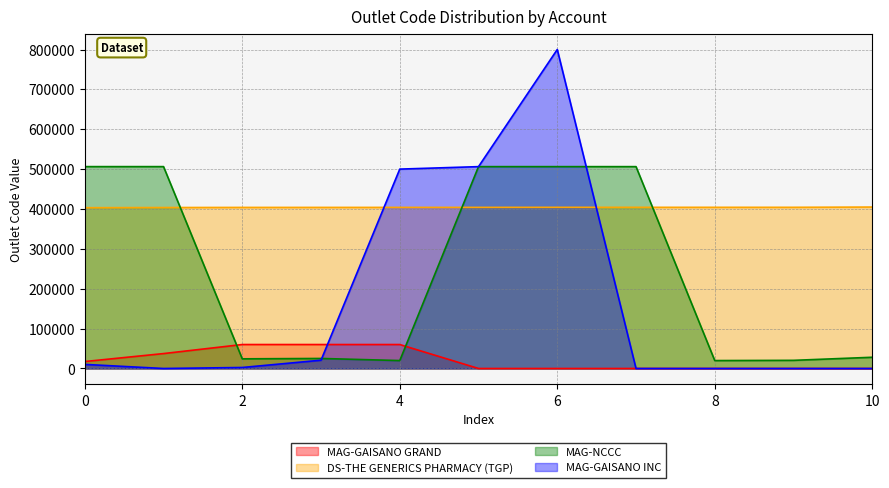

What are all the series names shown in the legend?

MAG-GAISANO GRAND, DS-THE GENERICS PHARMACY (TGP), MAG-NCCC, MAG-GAISANO INC